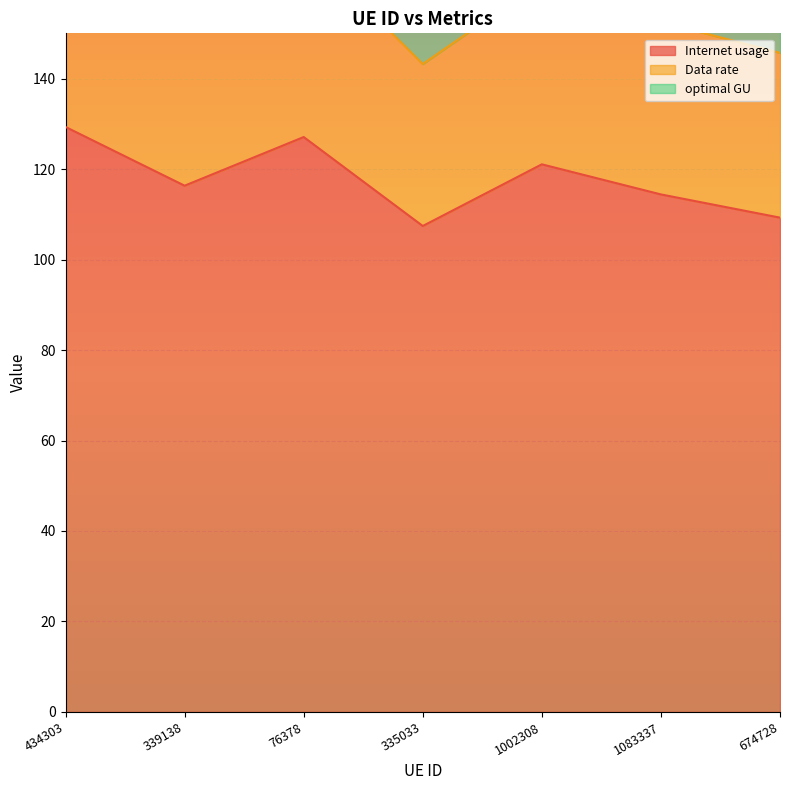

At how many categories does at least one series exceed 169?

7